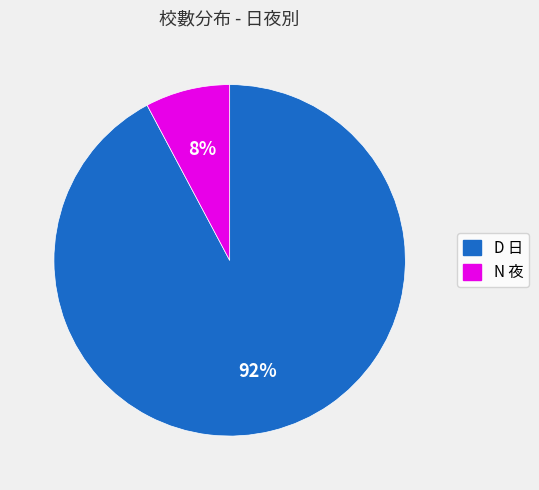

Which category has the smallest portion of the pie?

N 夜